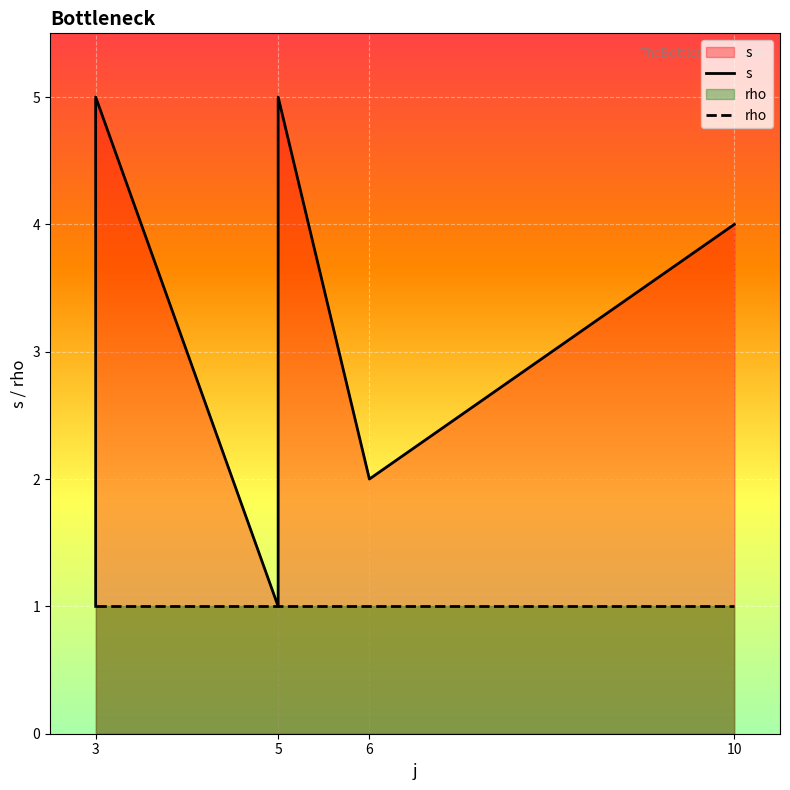

Count the number of data series in this chart.

2